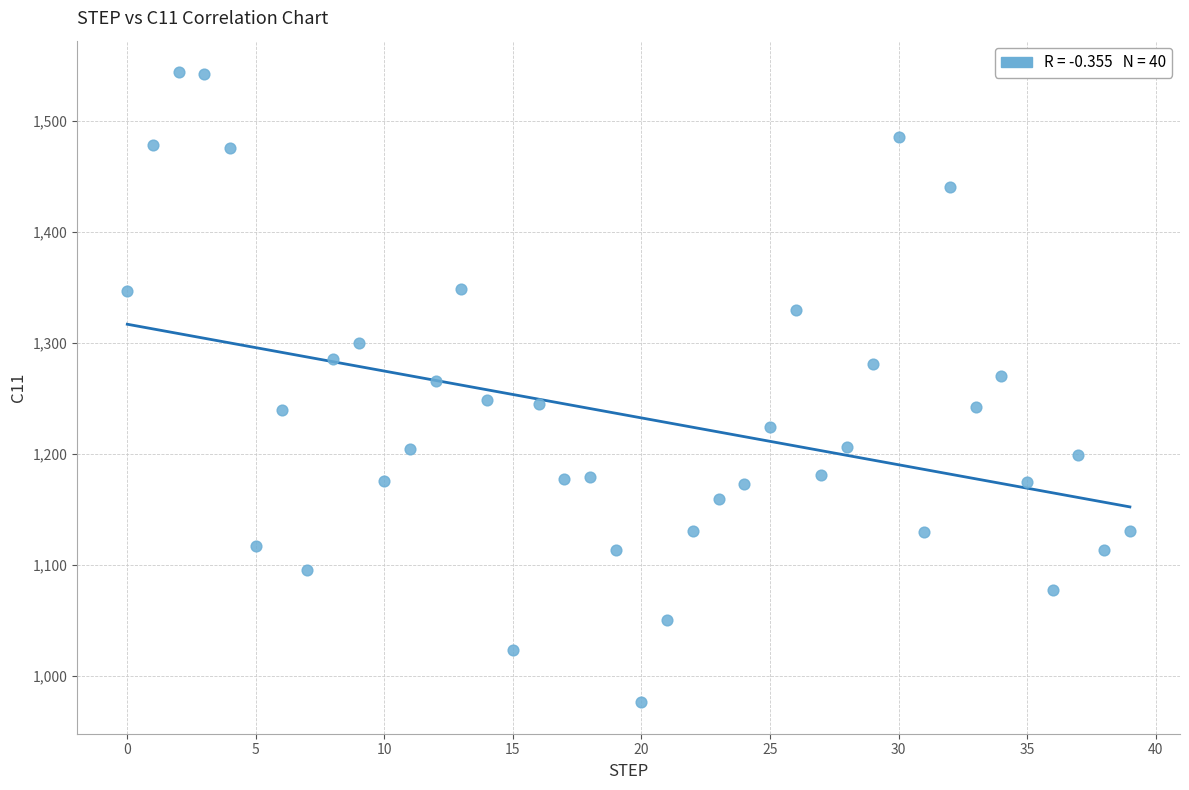

What is the range of Y values (max minus min)?

568.1